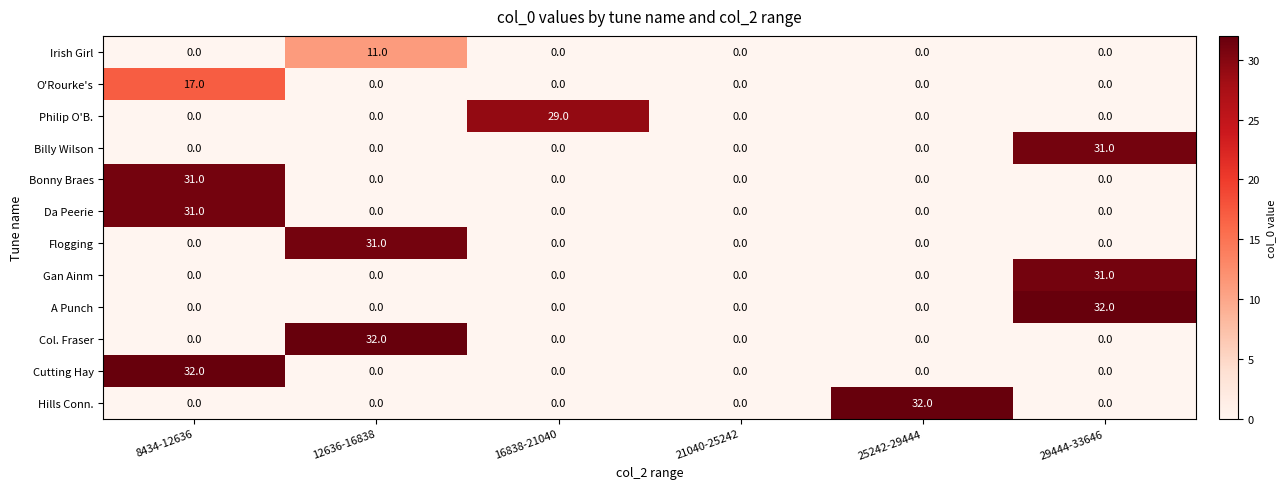

Which series changed the most between 8434-12636 and 21040-25242?

Cutting Hay